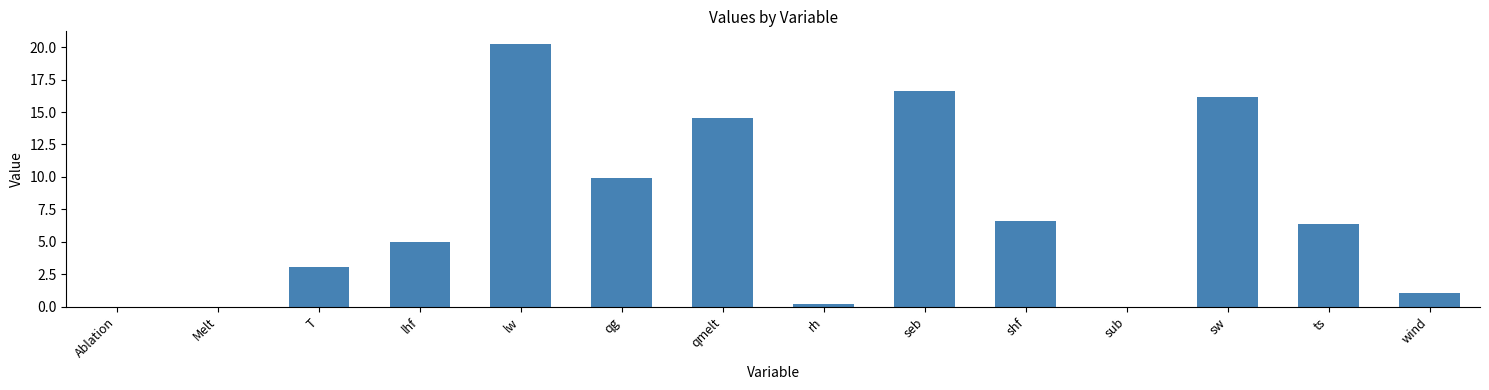

Which label corresponds to the largest value in the chart?

lw